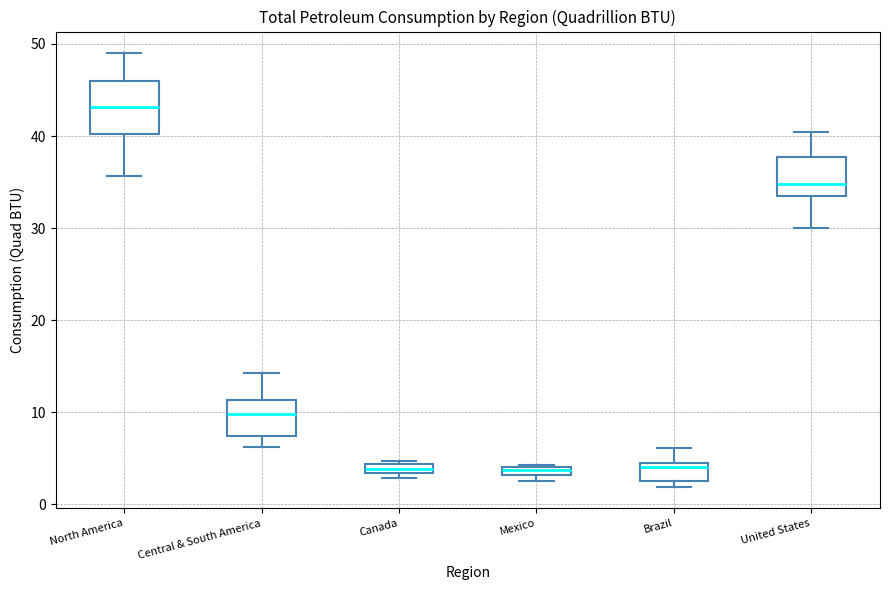

Where is the lower edge of the box for Canada on the y-axis? The values are not printed on the chart, so give them approximately, as read against the axis.

3